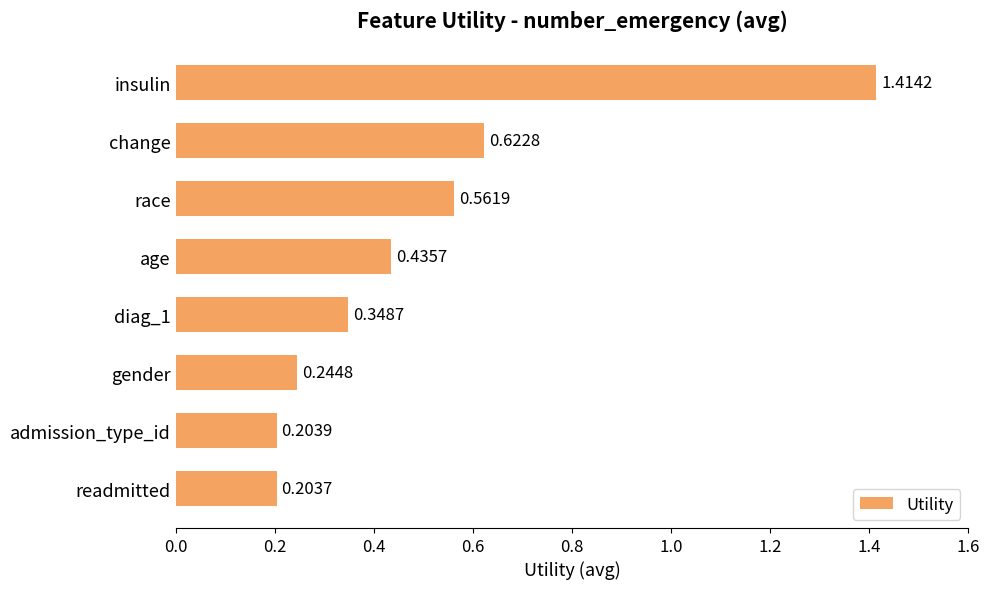

What is the label of the 8th bar from the top?

readmitted